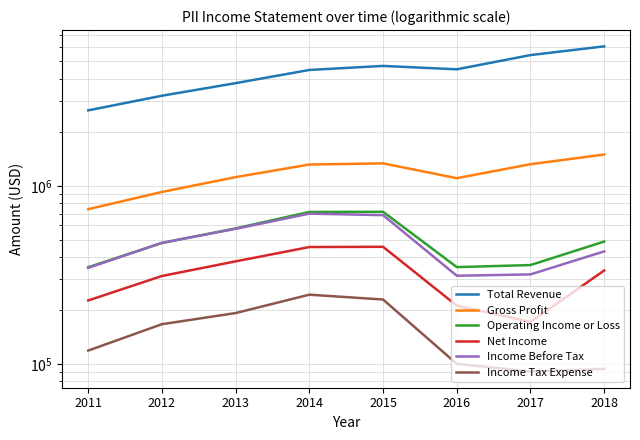

Where does the Net Income series first go above 335300?

2013